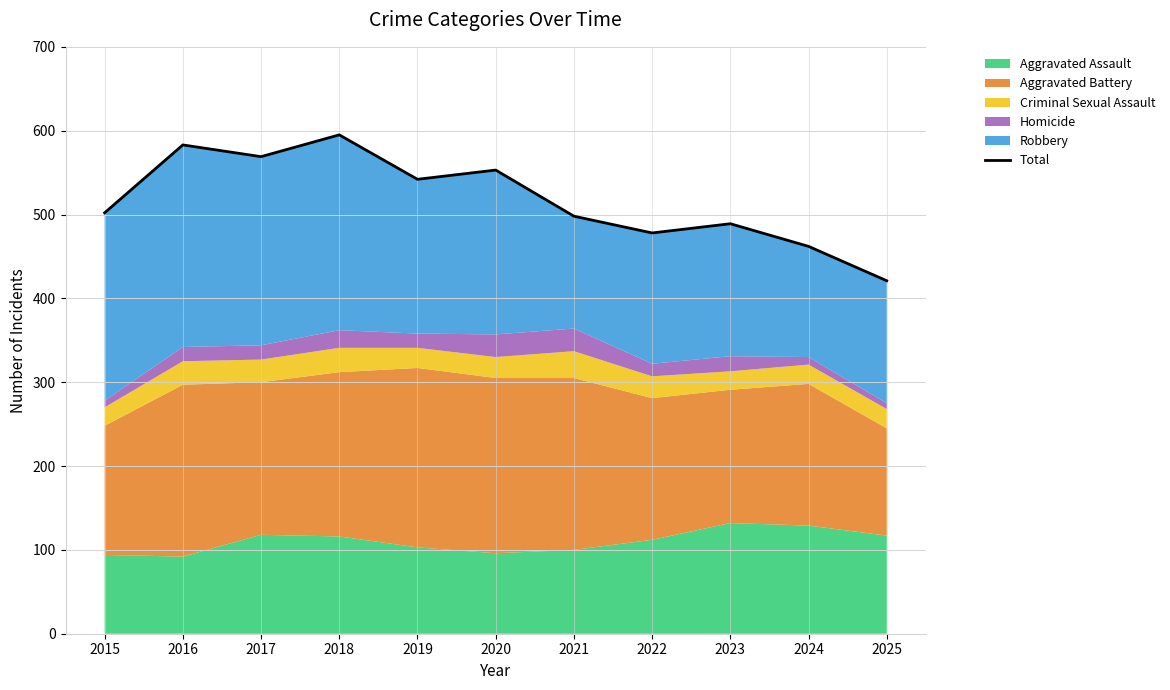

Does the chart display data point markers on the line(s)?

No